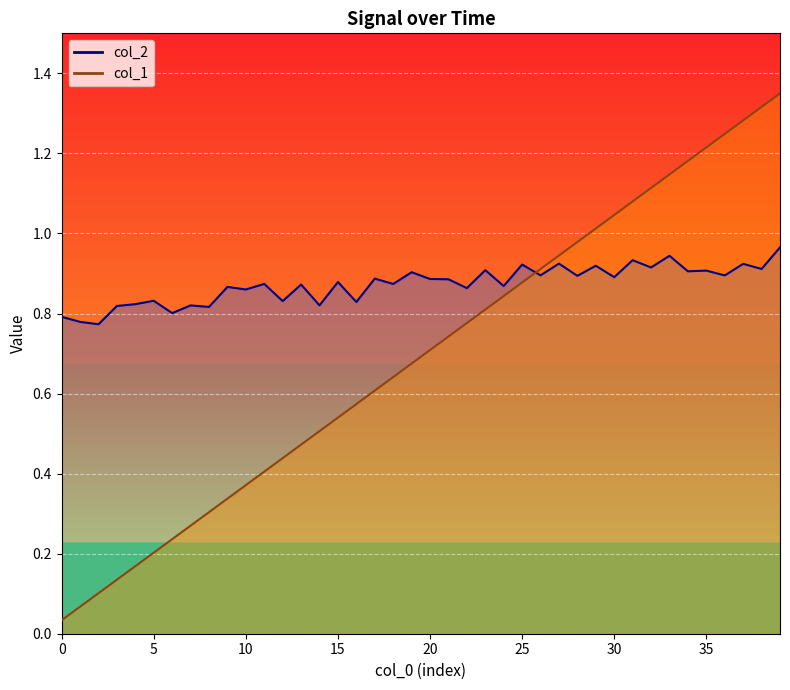

What is the minimum value for col_2?

0.8